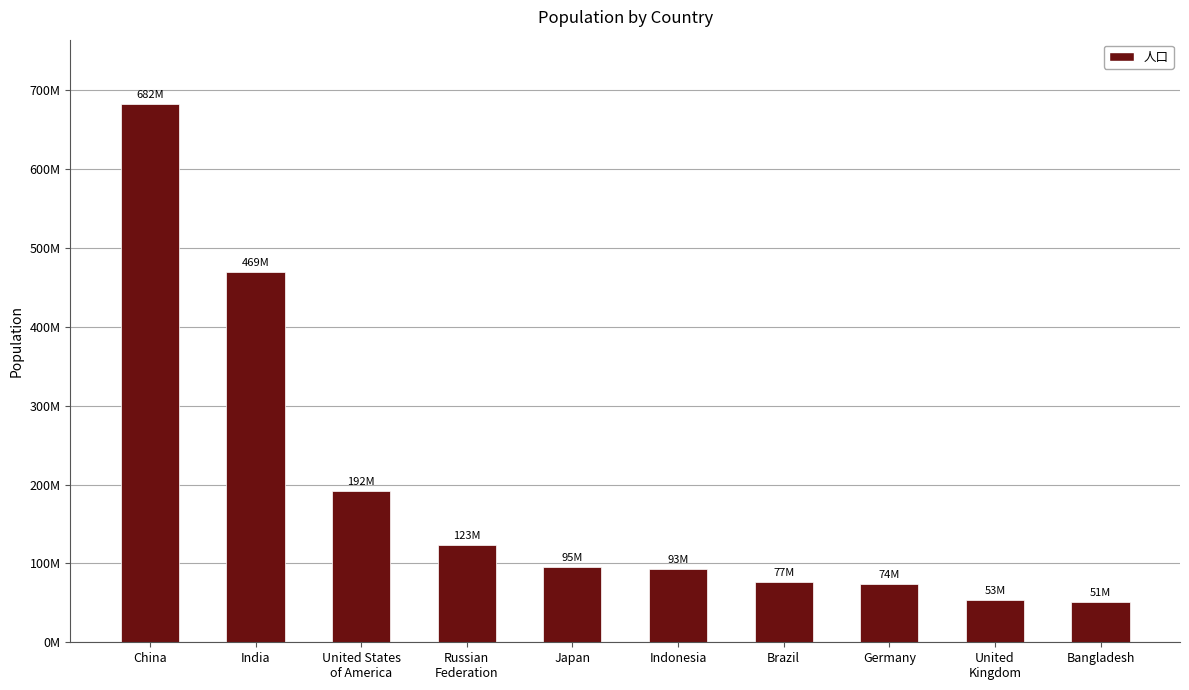

Is it true that the value at China is 682102654?

True